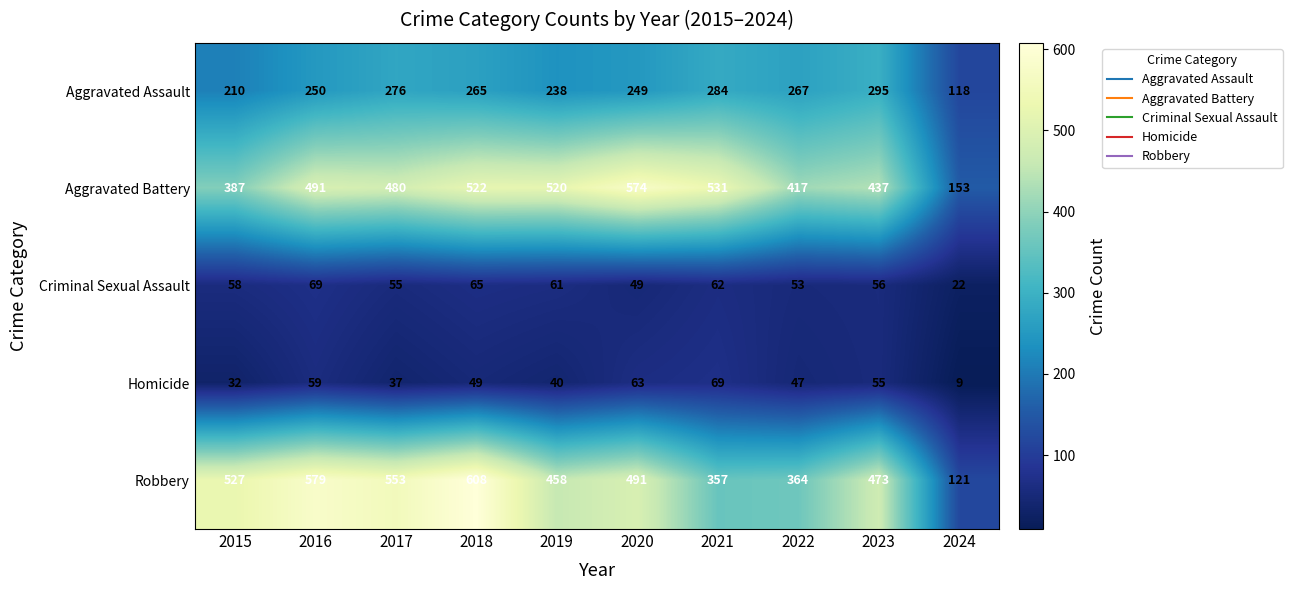

Is the value of Aggravated Assault at 2023 greater than the value of Homicide at 2020?

Yes